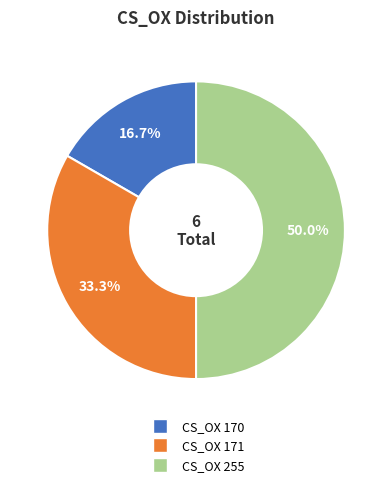

To the nearest percent, what is the combined percentage of CS_OX 170 and CS_OX 171?

50%